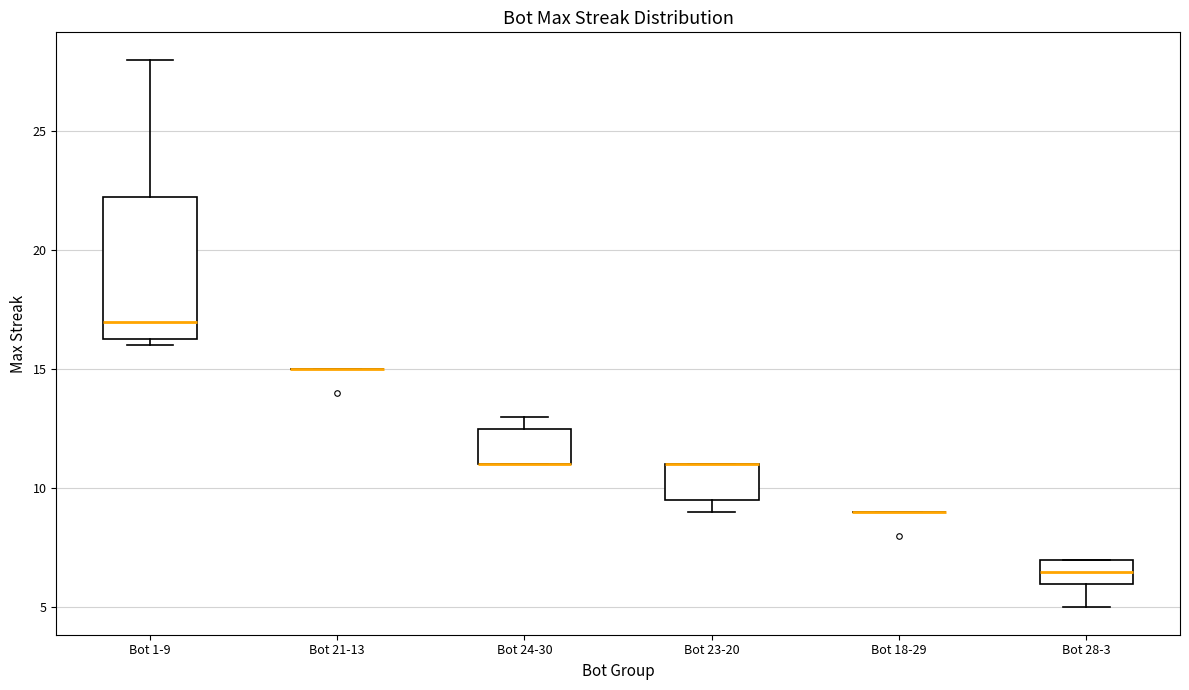

Where is the upper edge of the box for Bot 23-20 on the y-axis? The values are not printed on the chart, so give them approximately, as read against the axis.

11.0